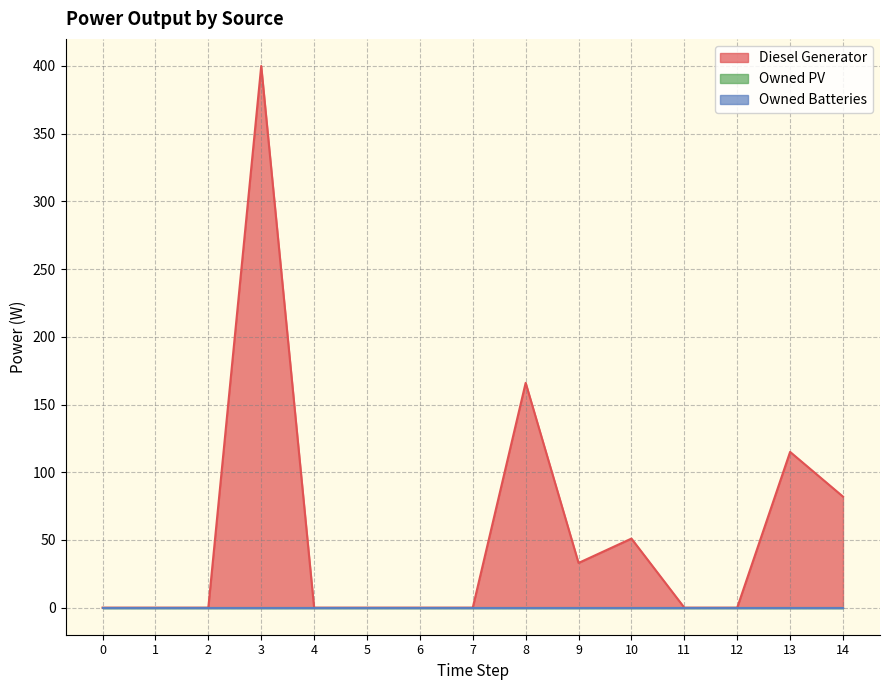

At how many categories does at least one series exceed 164?

2